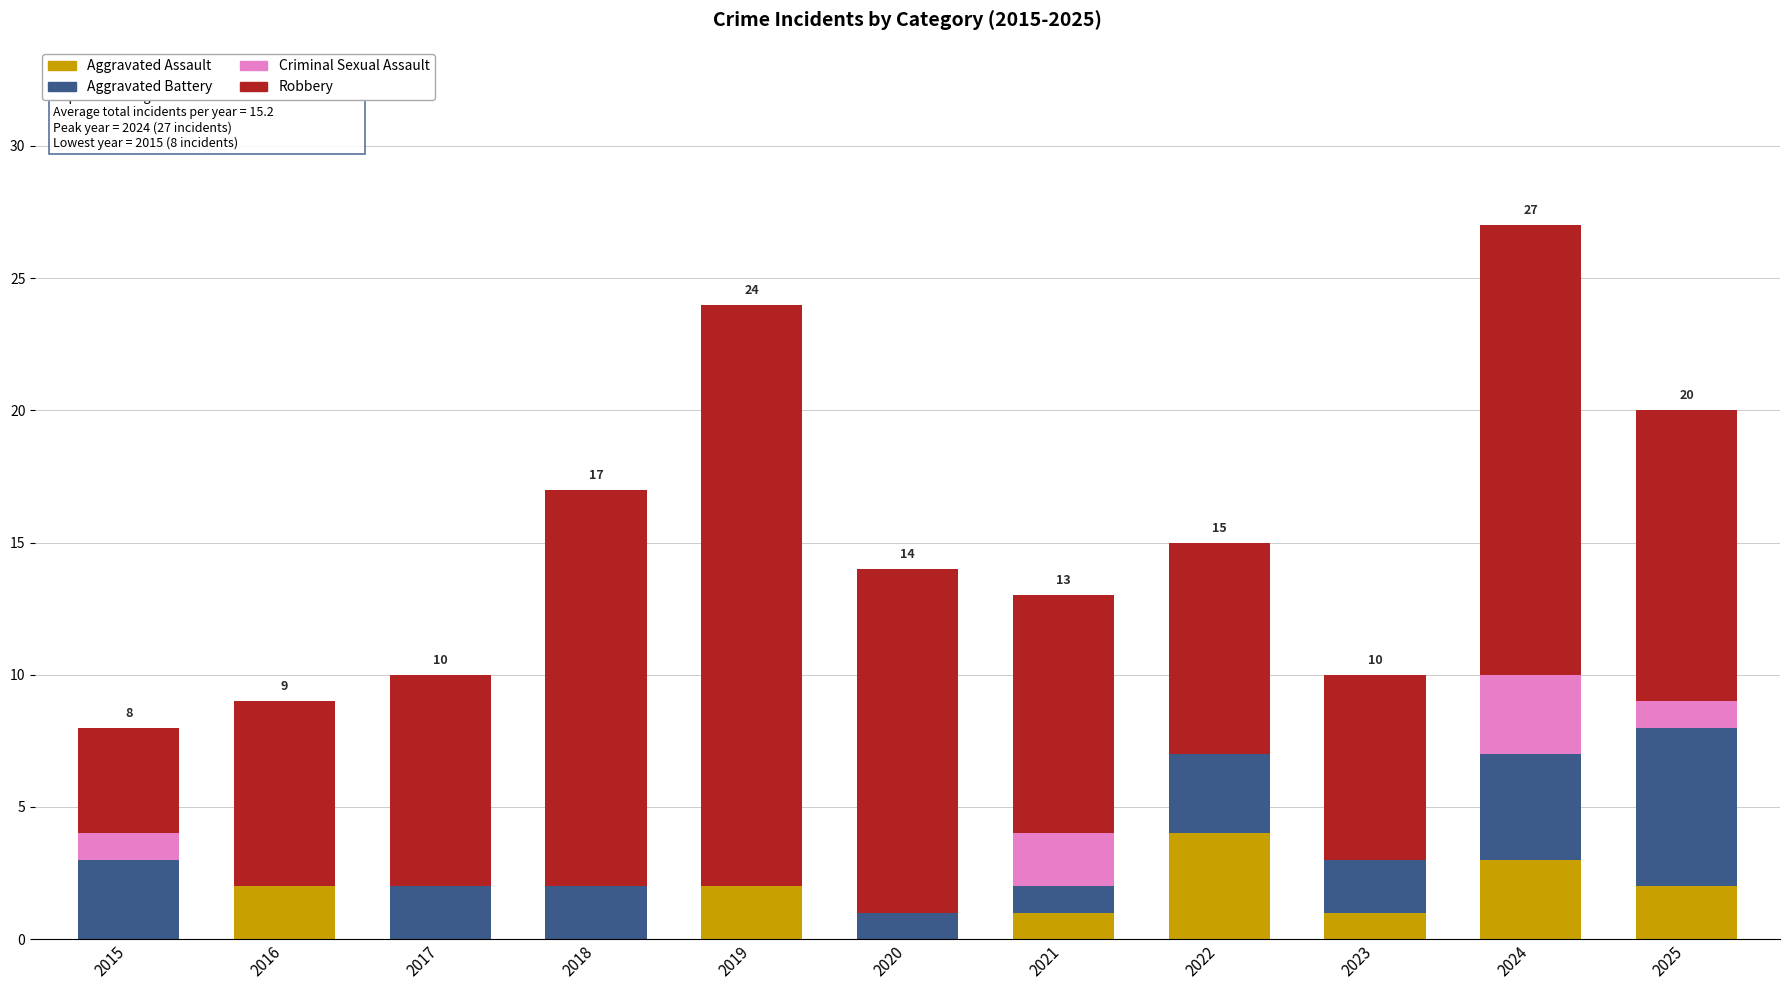

Is it true that Aggravated Assault equals 0 at 2015?

True